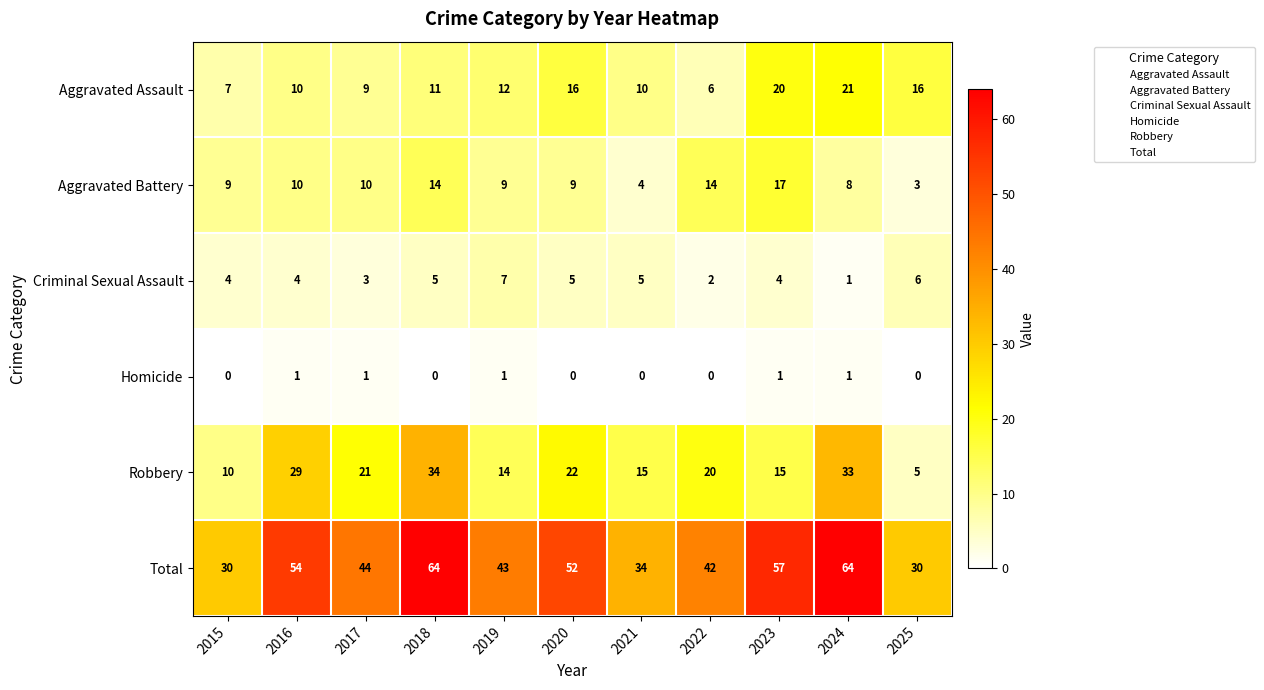

What is the approximate value of Aggravated Assault at 2015, to the nearest 10?

10